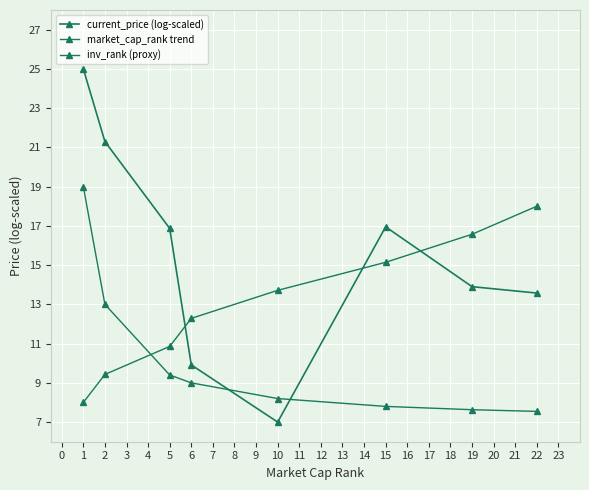

How many series are shown in this chart?

3